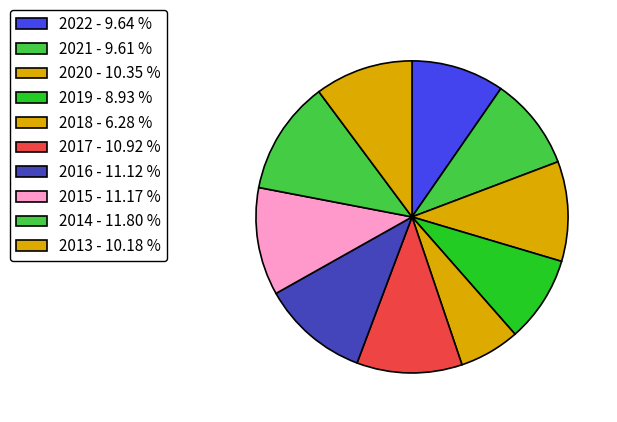

True or false: 2015 accounts for 4% of the total.

False